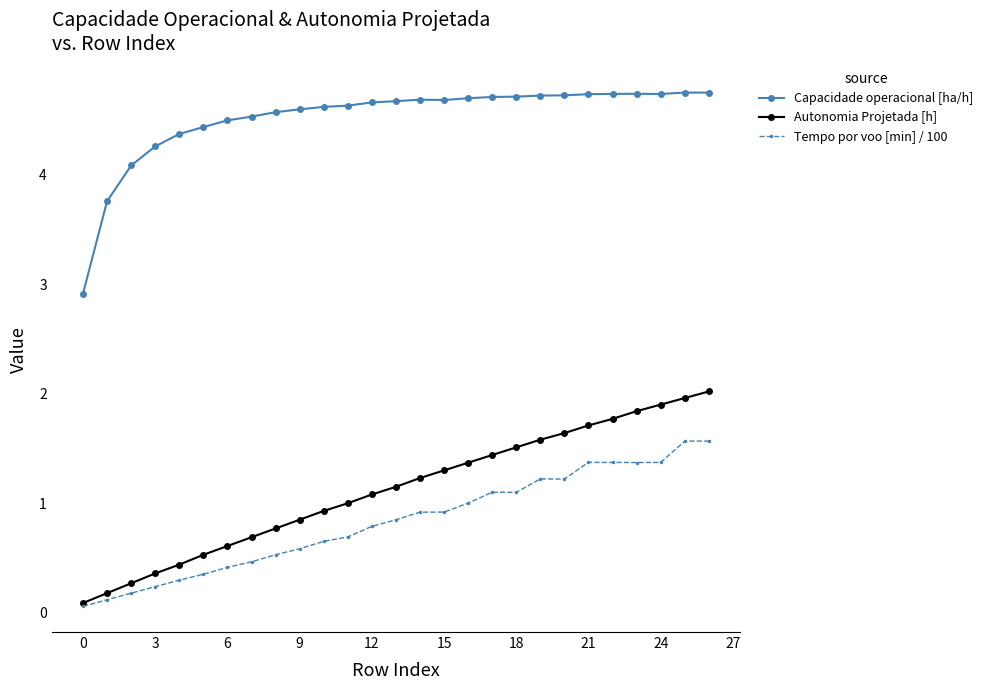

List the series in order of their peak value, highest first.

Capacidade operacional [ha/h], Autonomia Projetada [h], Tempo por voo [min] / 100